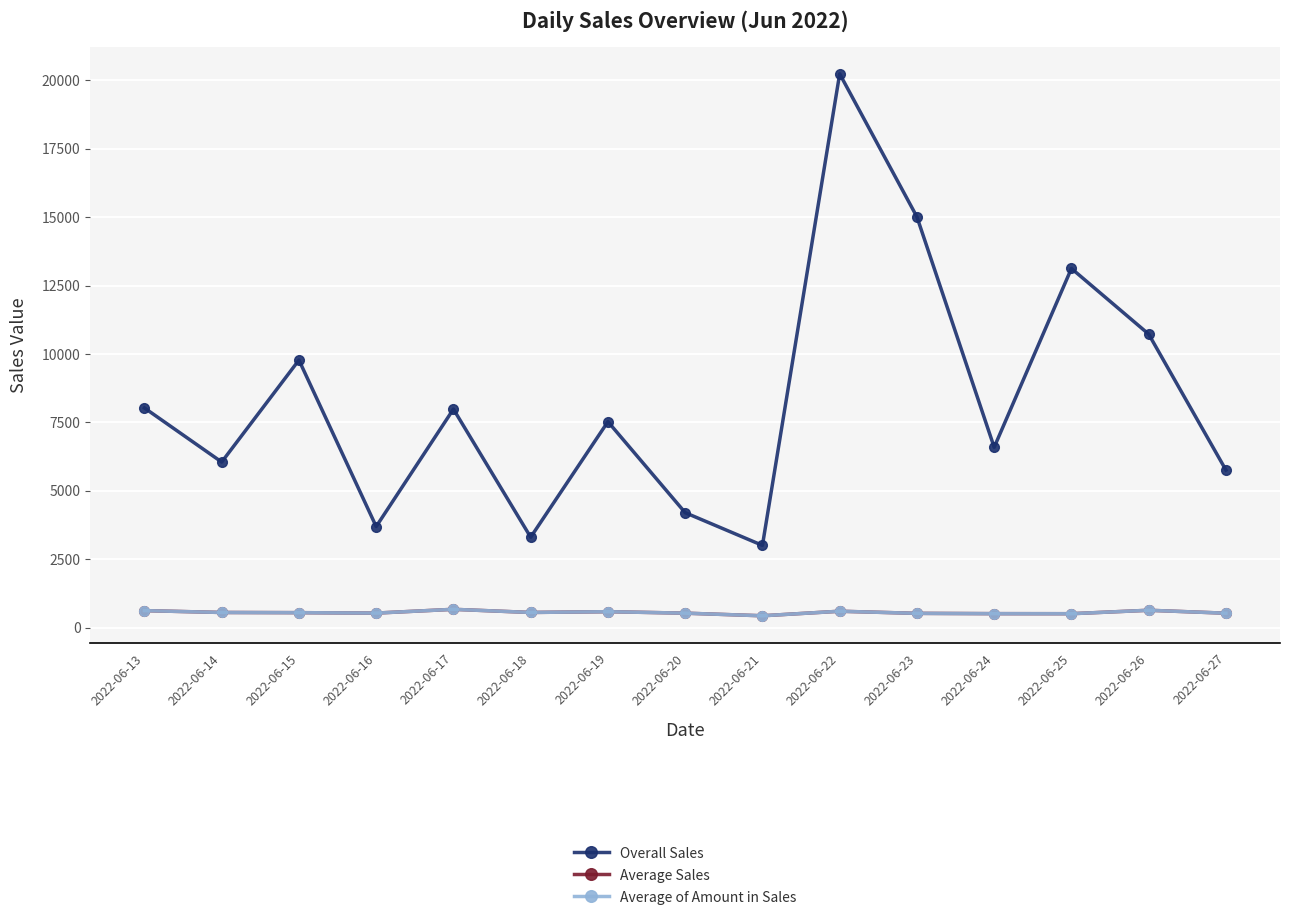

True or false: Overall Sales and Average of Amount in Sales intersect in this chart.

False